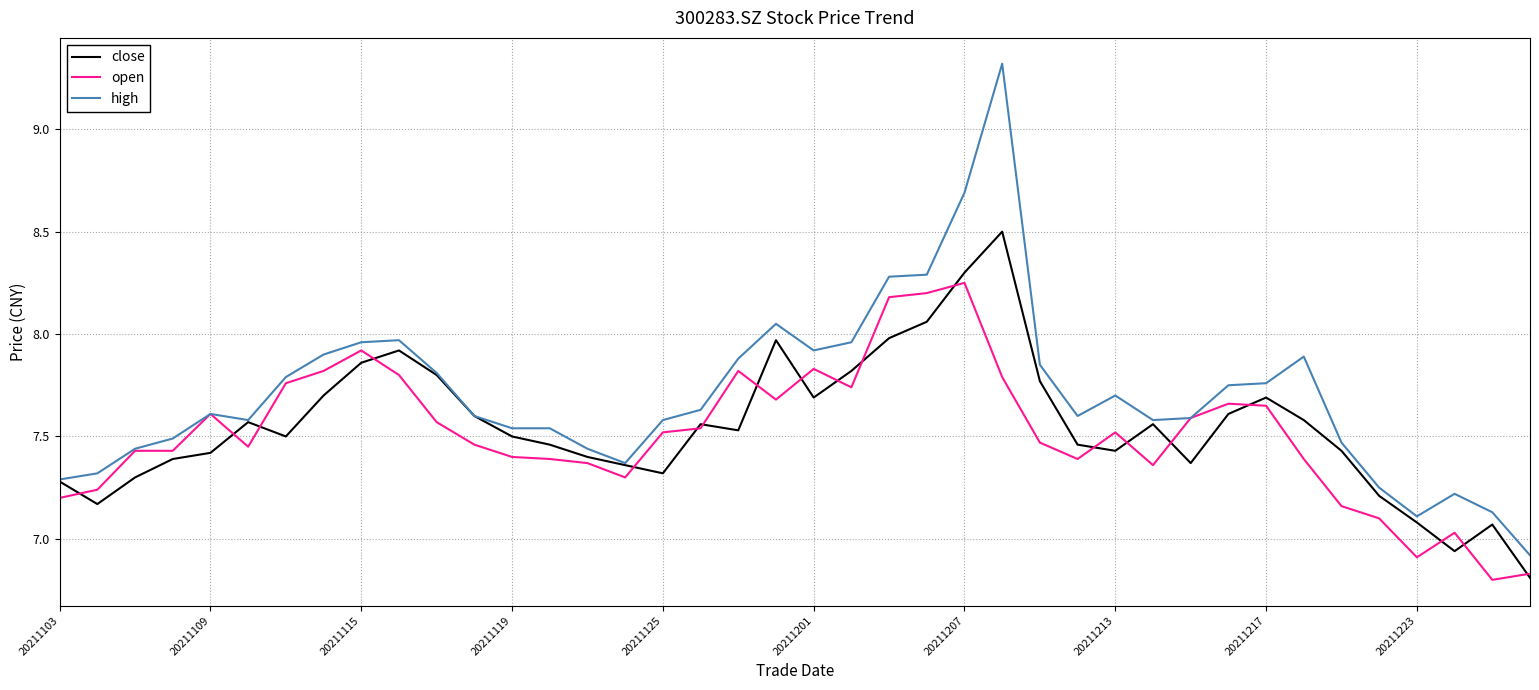

Which series has the widest spread of values?

high